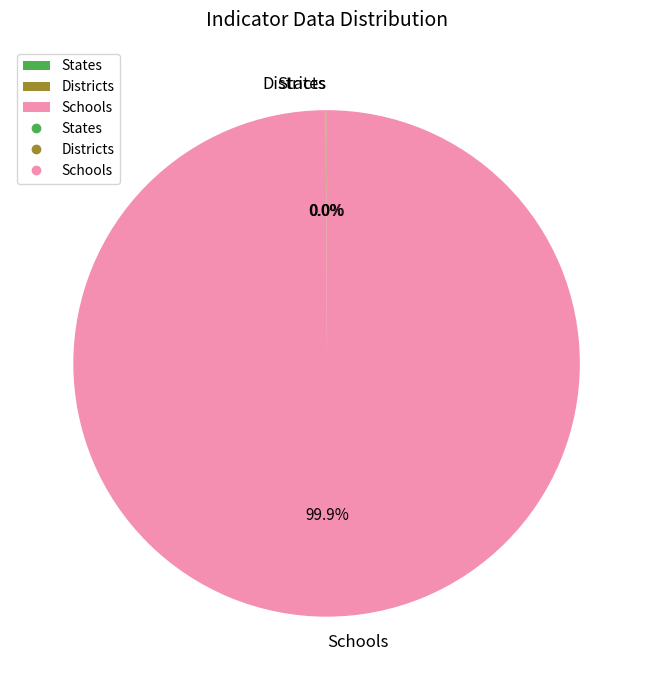

Does any single category account for the majority?

Yes